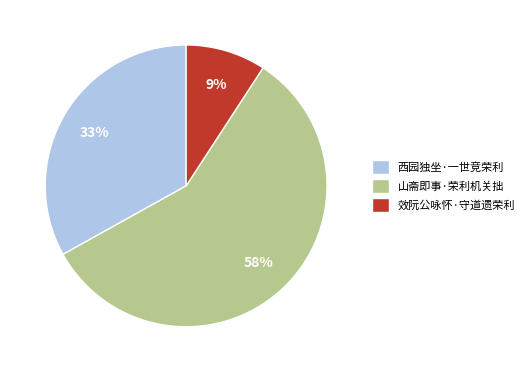

How many segments does this pie chart have?

3